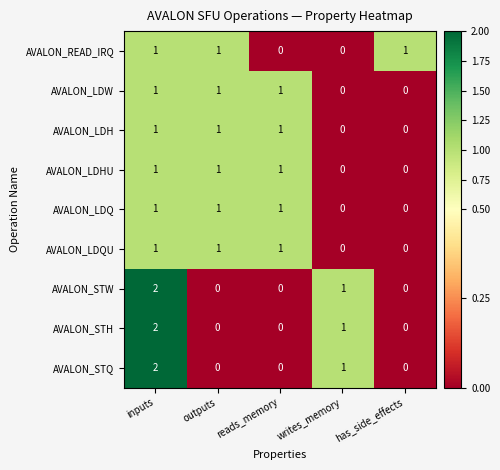

At which label is AVALON_STQ closest to 1?

writes_memory